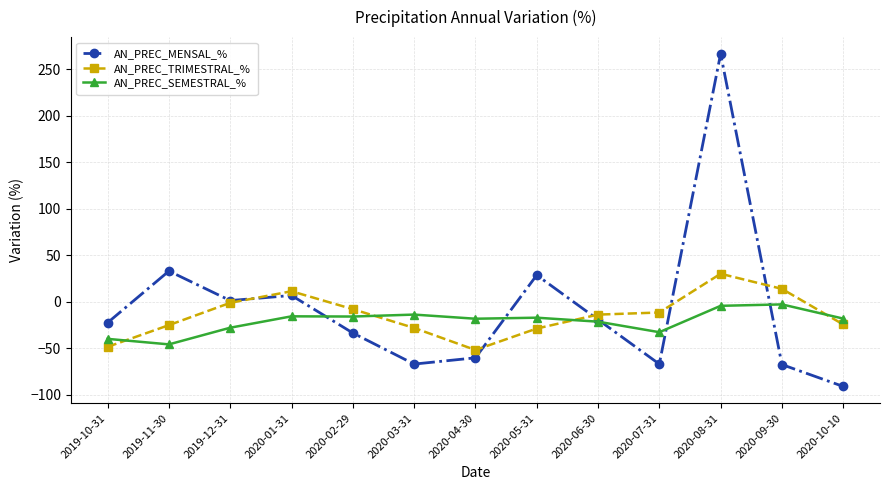

What is the average value of the AN_PREC_MENSAL_% series?

-7.0